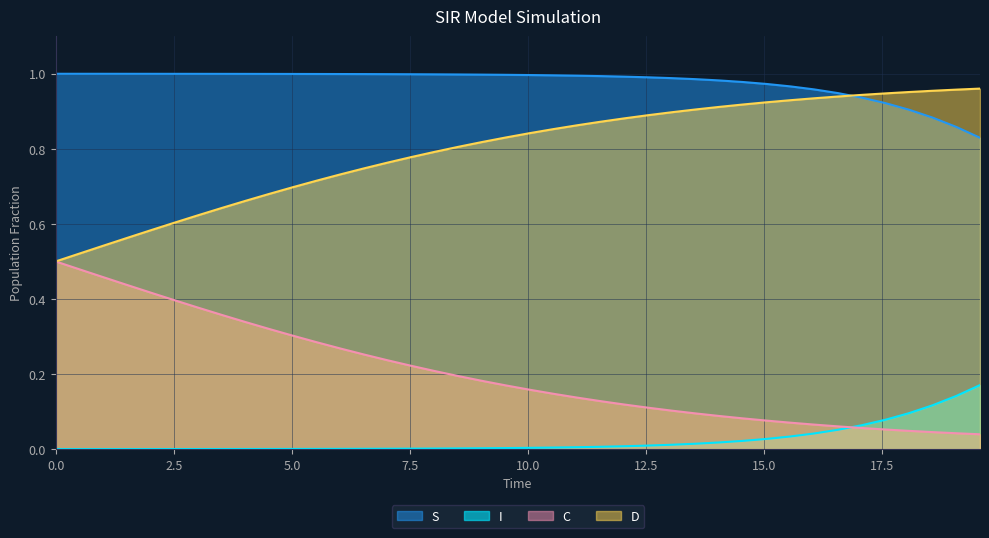

List the series in order of their overall mean, highest first.

S, D, C, I